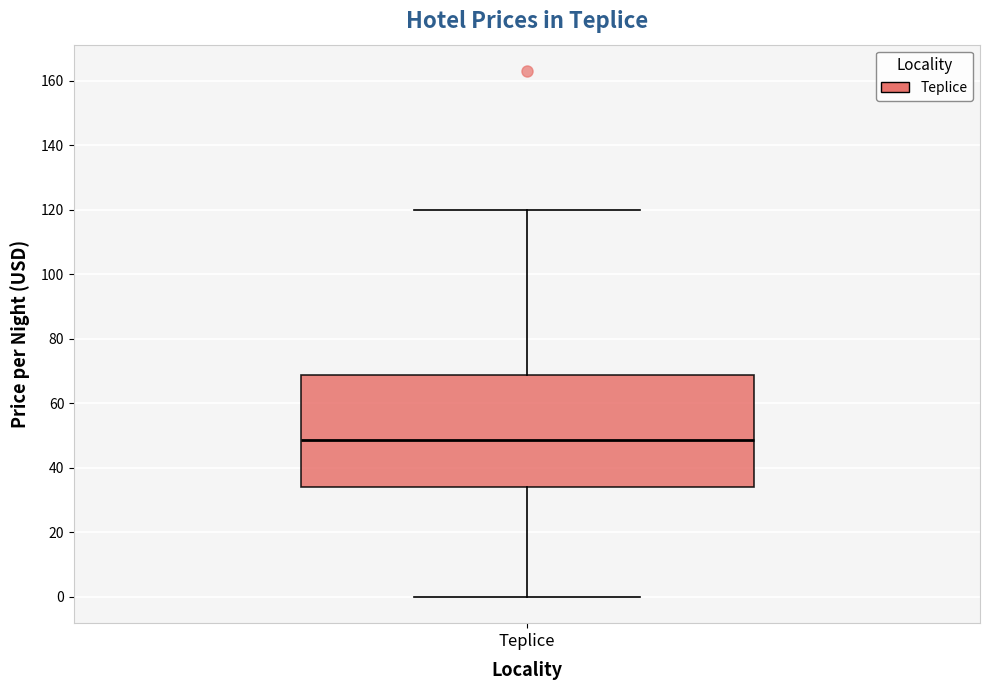

Read this box plot against the y-axis: the position of the median line, the range covered by the box, and the ends of both whiskers. The values are not printed on the chart, so give them approximately, as read against the axis.

median 48, box 34 to 68, whiskers 0 to 120